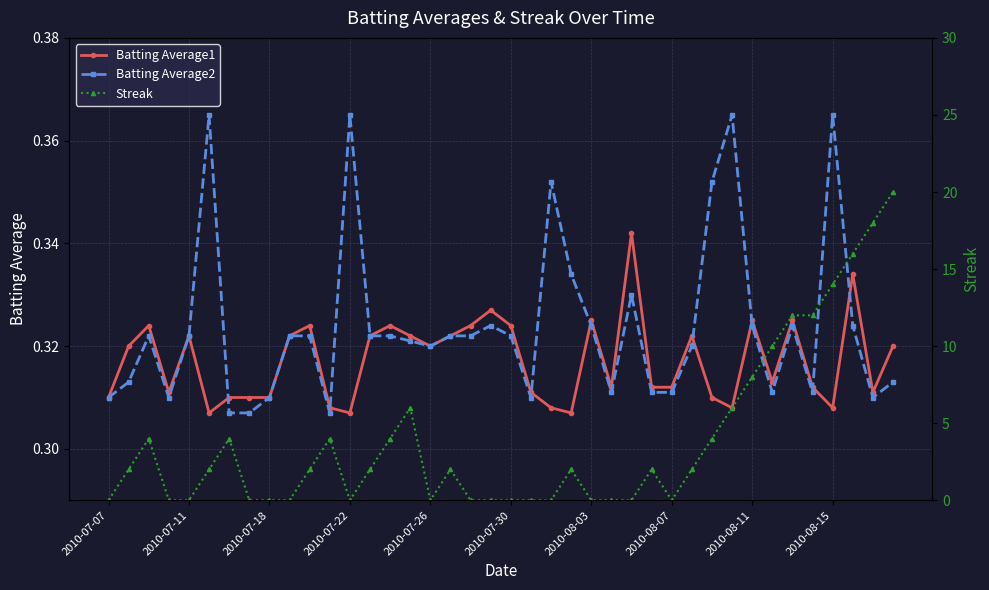

How many data points in Streak are less than 2?

17